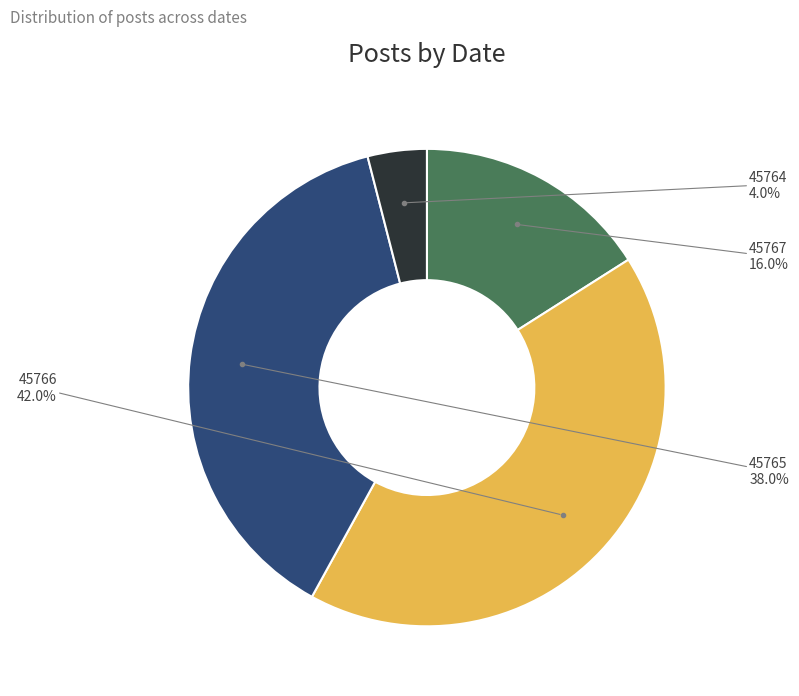

Is there any slice that represents more than half of the pie?

No